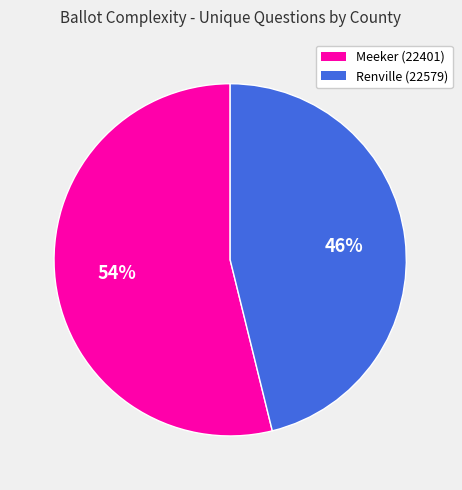

Which has a higher value, Meeker (22401) or Renville (22579)?

Meeker (22401)